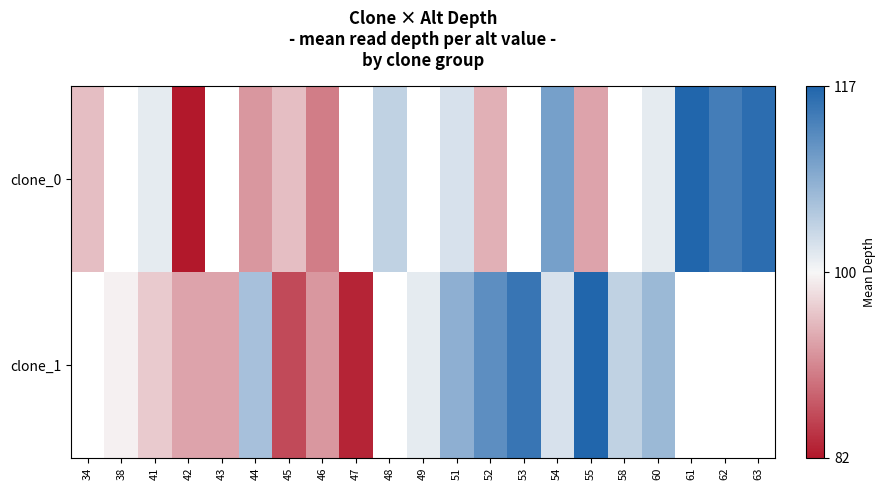

How many values in the clone_1 series exceed 104?

6